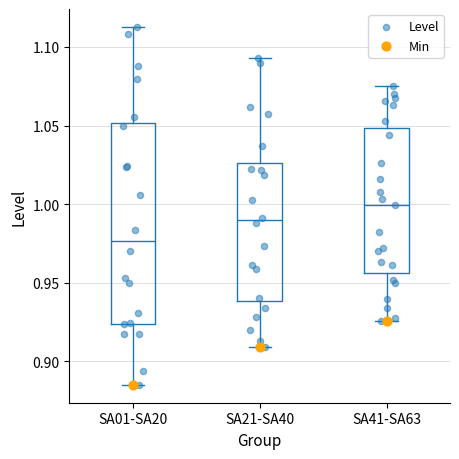

Reading left to right, transcribe this box plot: for each box, give where its median line is, the range the box spans, and where its two whiskers end, as read against the y-axis. The values are not printed on the chart, so give them approximately, as read against the axis.

SA01-SA20: median 0.975, box 0.925 to 1.050, whiskers 0.885 to 1.115
SA21-SA40: median 0.990, box 0.940 to 1.025, whiskers 0.910 to 1.095
SA41-SA63: median 1.000, box 0.955 to 1.050, whiskers 0.925 to 1.075